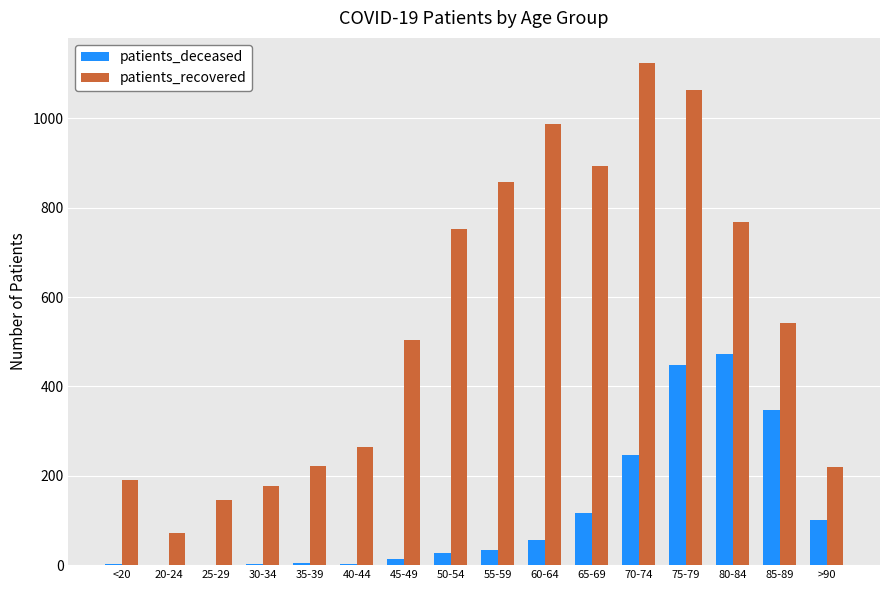

What is the highest value of the patients_recovered series?

1124